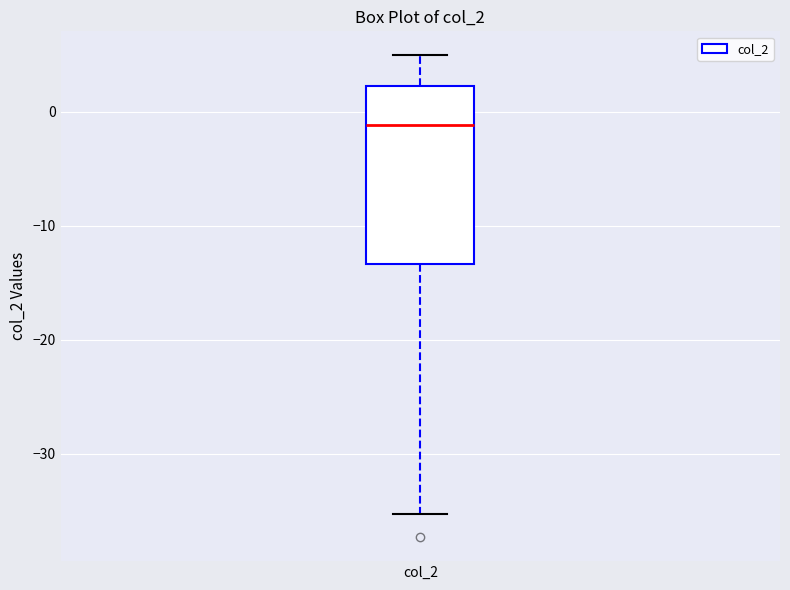

Read this box plot against the y-axis: the position of the median line, the range covered by the box, and the ends of both whiskers. The values are not printed on the chart, so give them approximately, as read against the axis.

median -1, box -13 to 2, whiskers -35 to 5